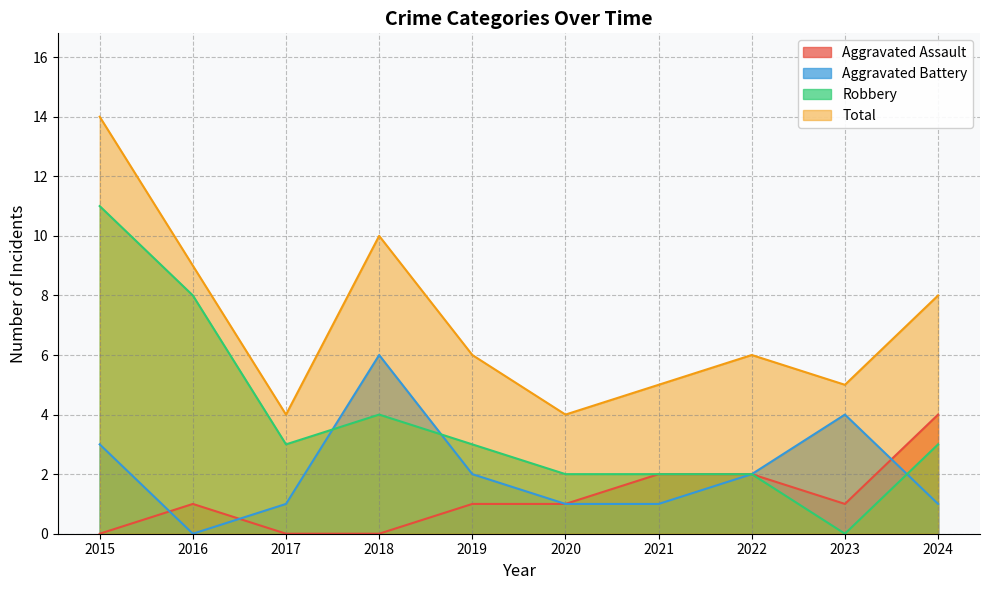

Which category has the highest value in the Total series?

2015